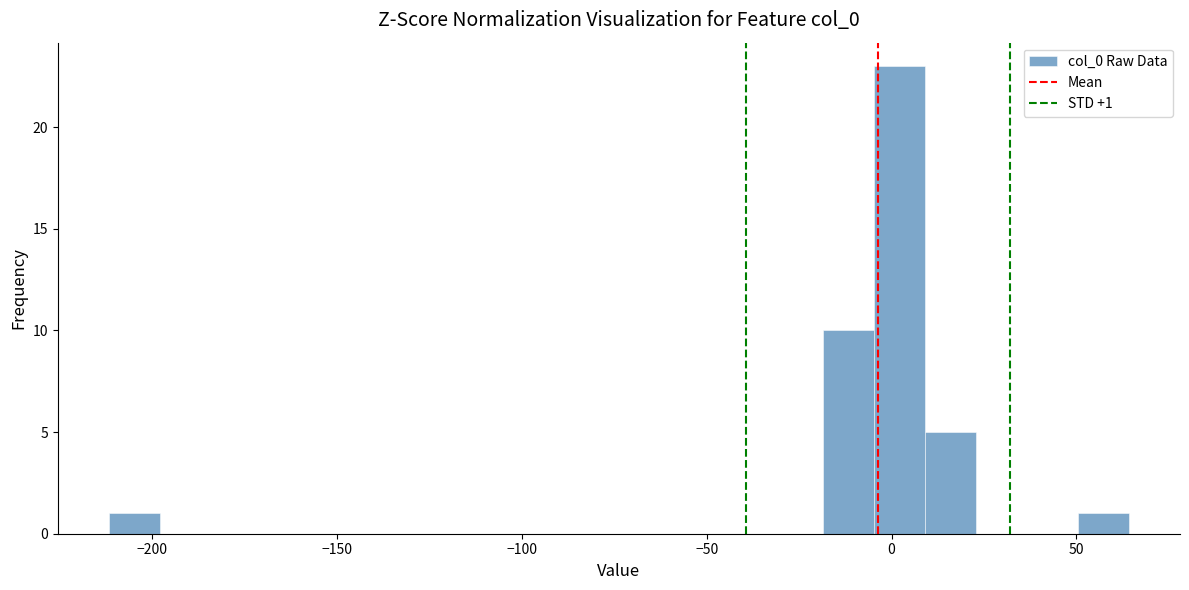

Read against the x-axis, roughly where is the centre of the tallest bar?

0